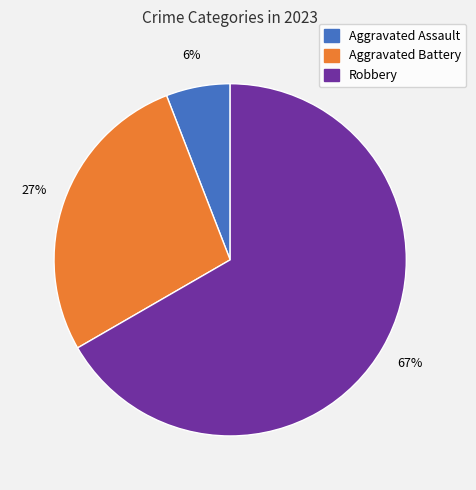

To the nearest percent, what is the average slice percentage?

33%